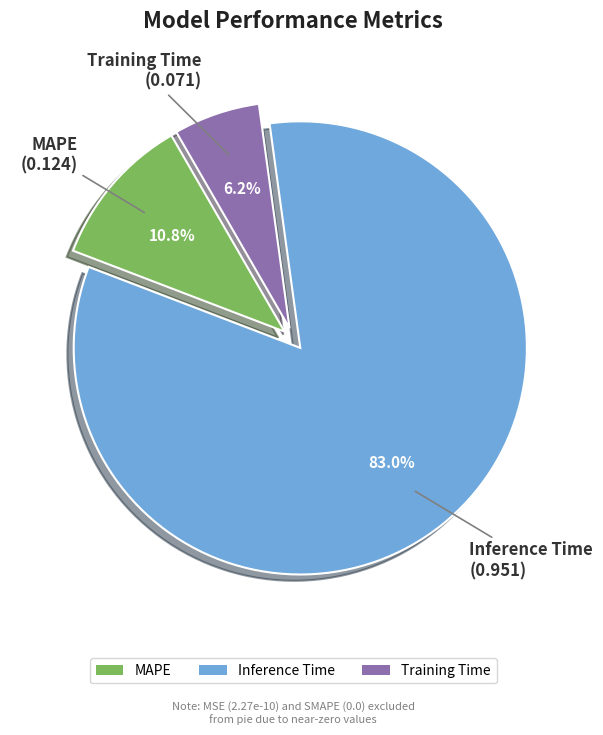

The MAPE slice represents 3% of the pie. True or false?

False